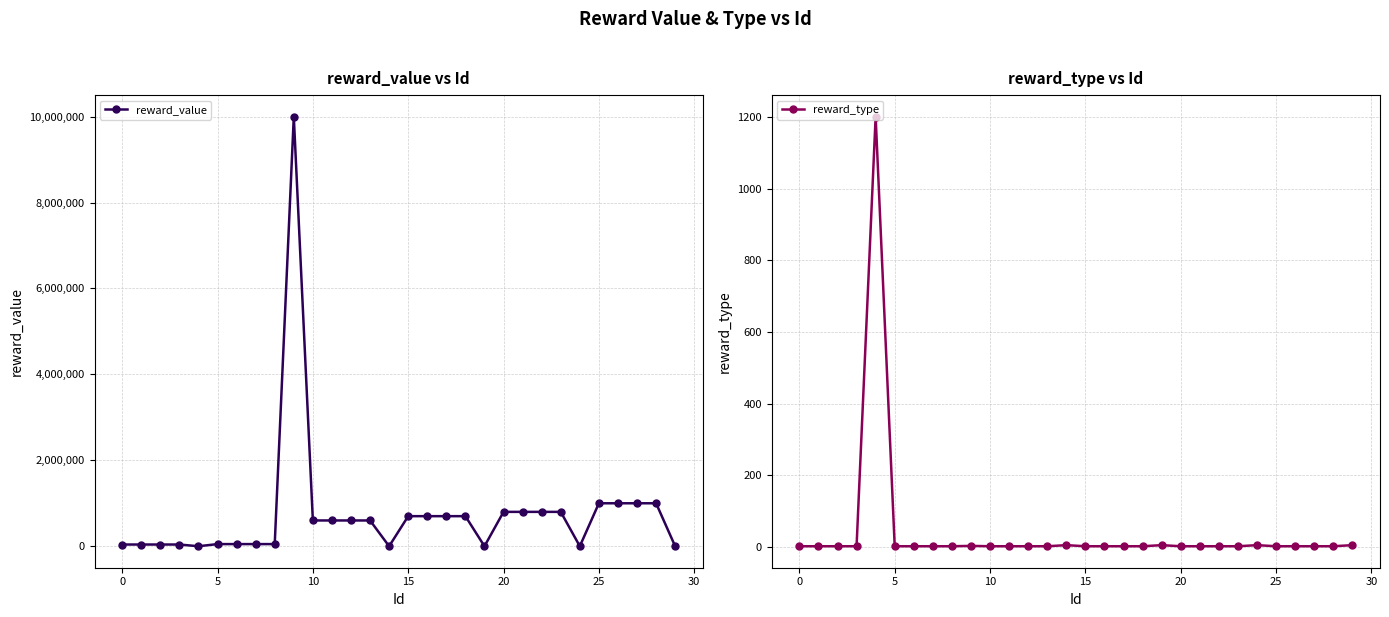

At which label is reward_type closest to 601?

14